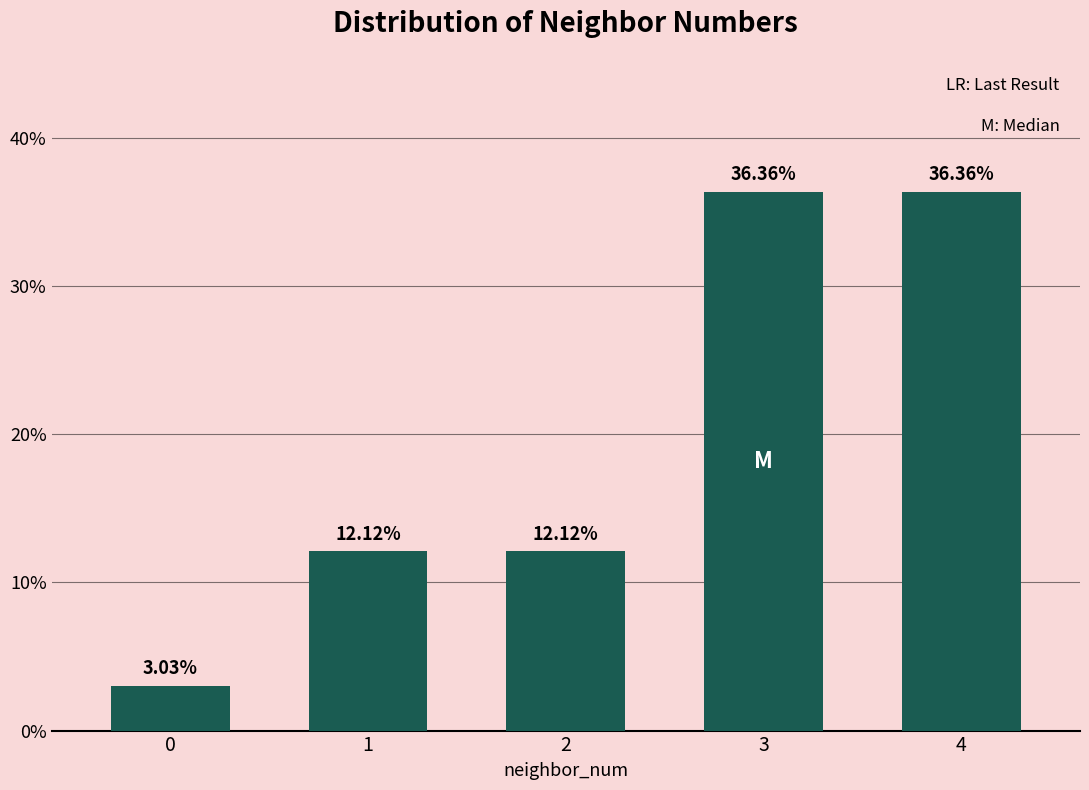

What is the difference between the maximum and minimum values?

33.3